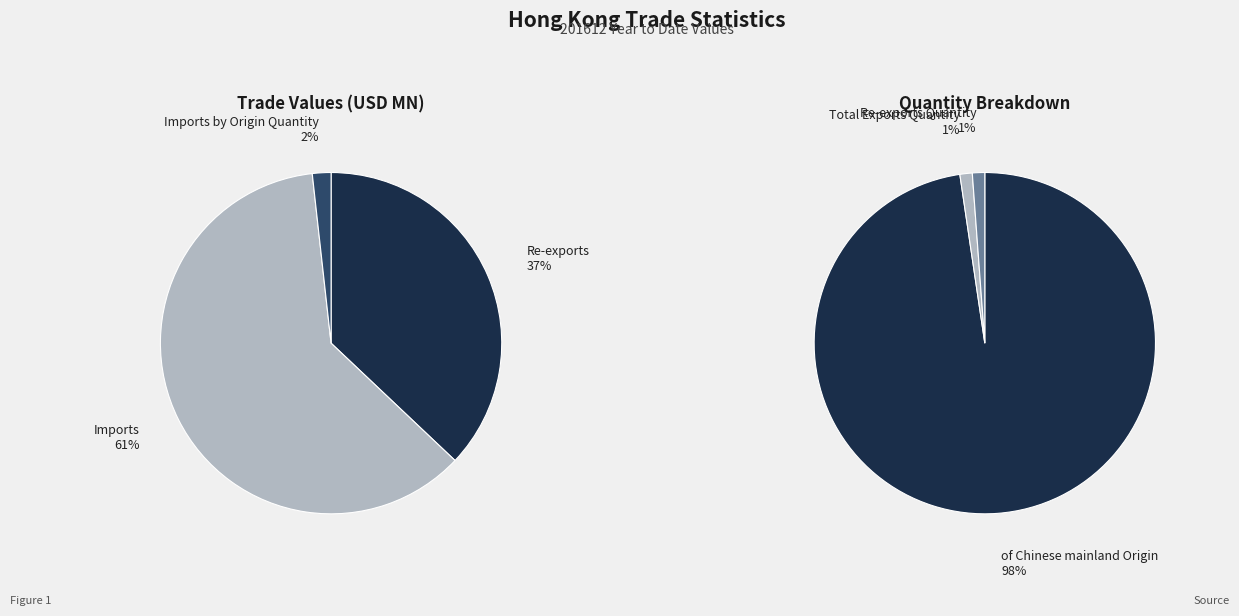

How many slices are in this pie chart?

6